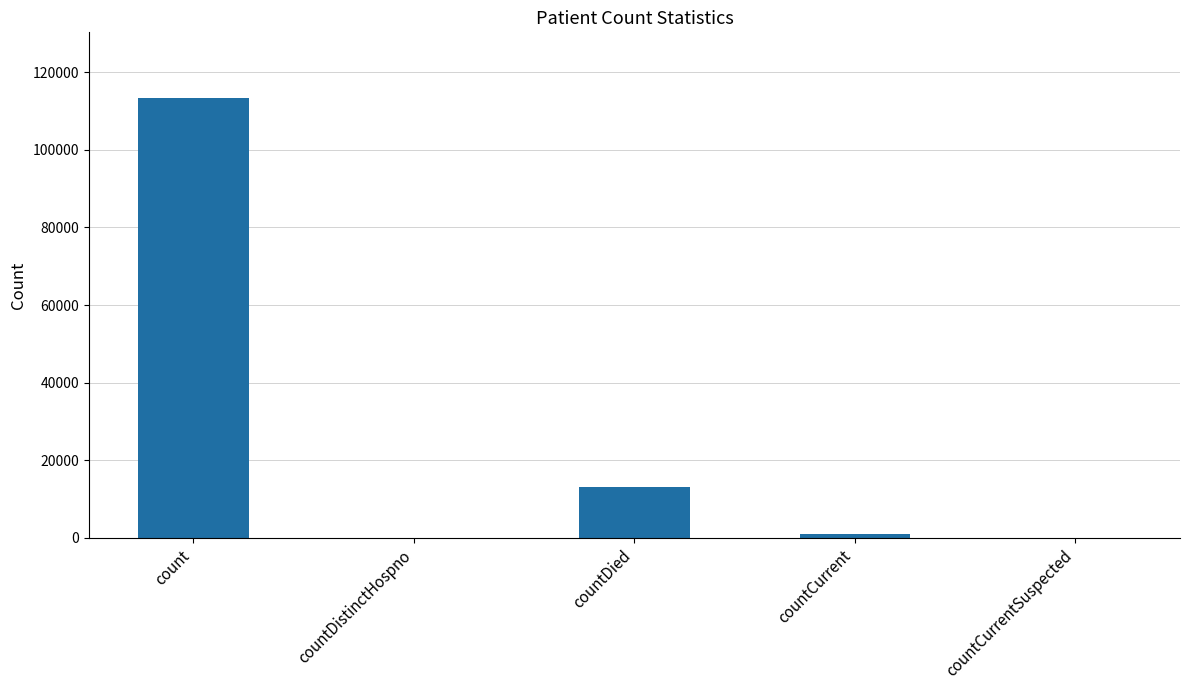

At which label does the data first exceed 992?

count